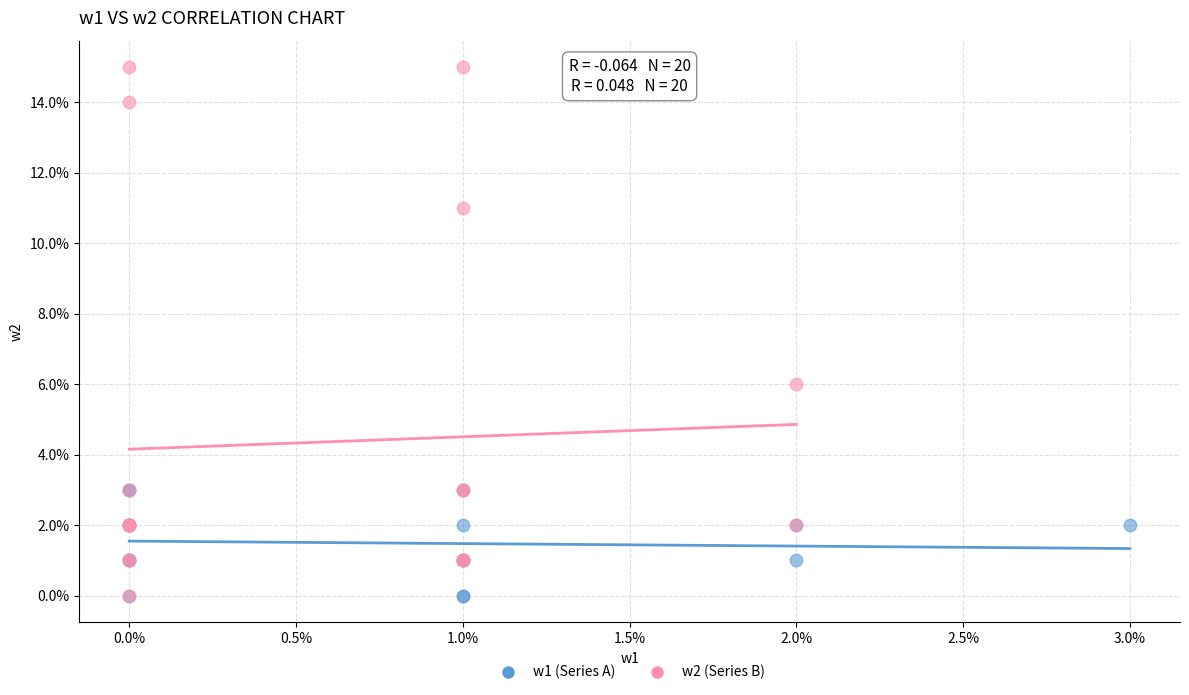

What are all the series names shown in the legend?

w1 (Series A), w2 (Series B)